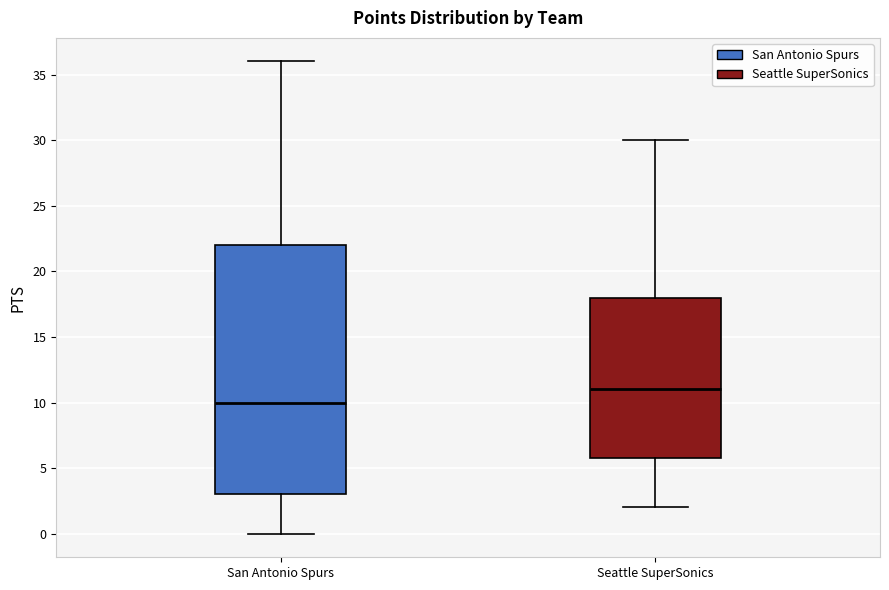

Reading left to right, transcribe this box plot: for each box, give where its median line is, the range the box spans, and where its two whiskers end, as read against the y-axis. The values are not printed on the chart, so give them approximately, as read against the axis.

San Antonio Spurs: median 10, box 3 to 22, whiskers 0 to 36
Seattle SuperSonics: median 11, box 6 to 18, whiskers 2 to 30